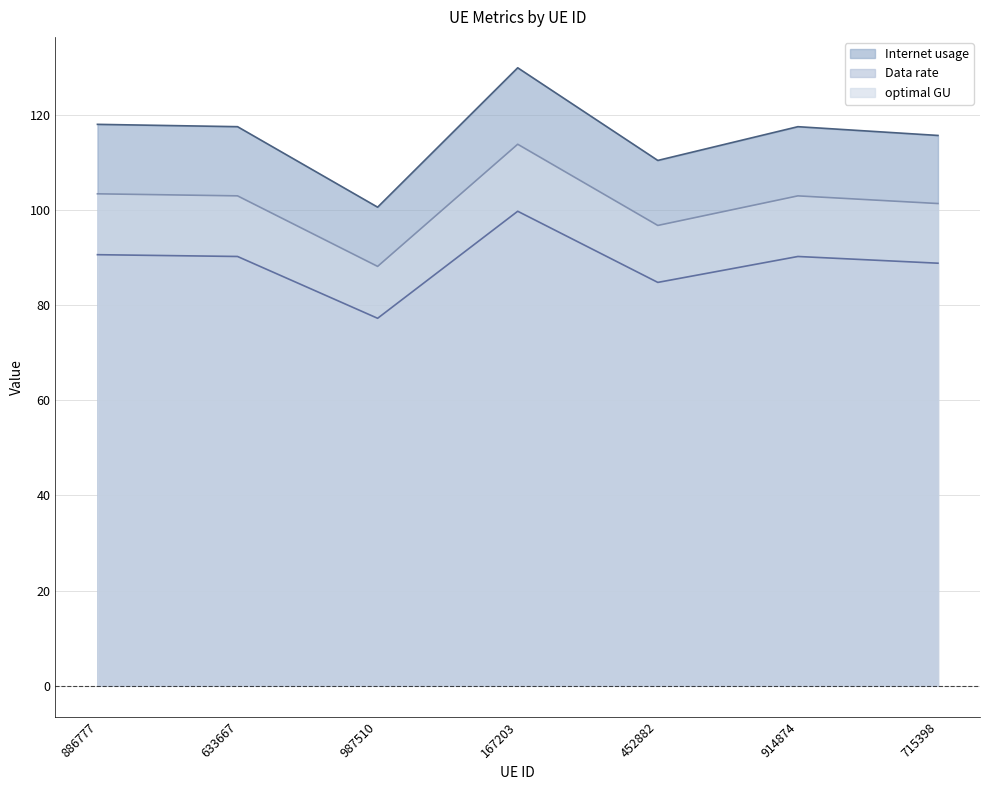

Rank the series by their maximum value, from lowest to highest.

Data rate, optimal GU, Internet usage